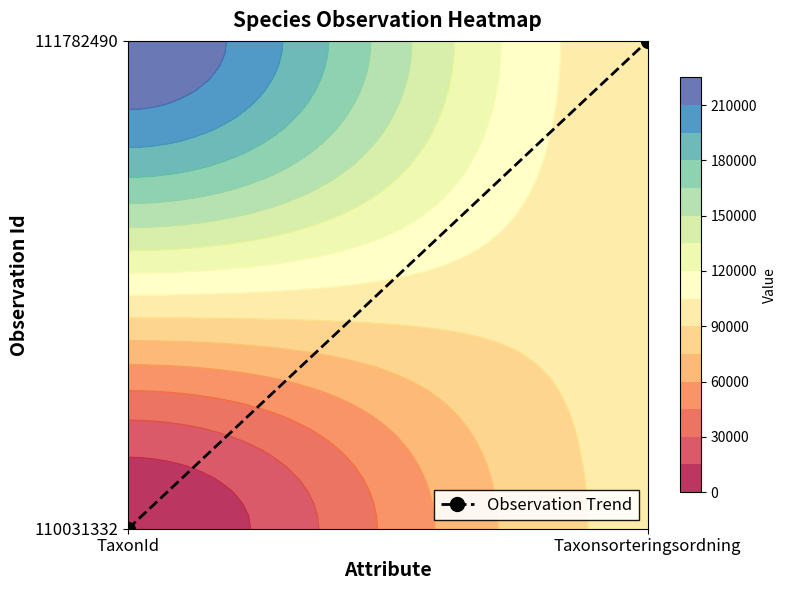

What is the difference between the values at Taxonsorteringsordning and TaxonId?

1